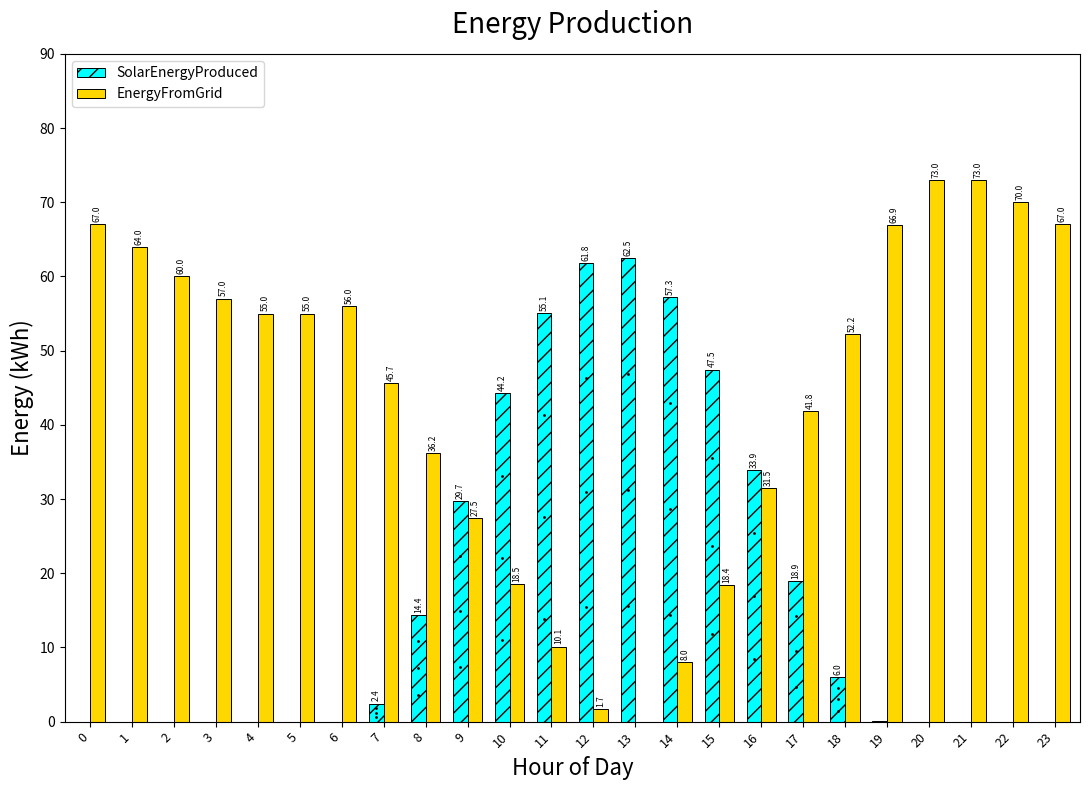

The value of EnergyFromGrid at 3 is 39.0. True or false?

False